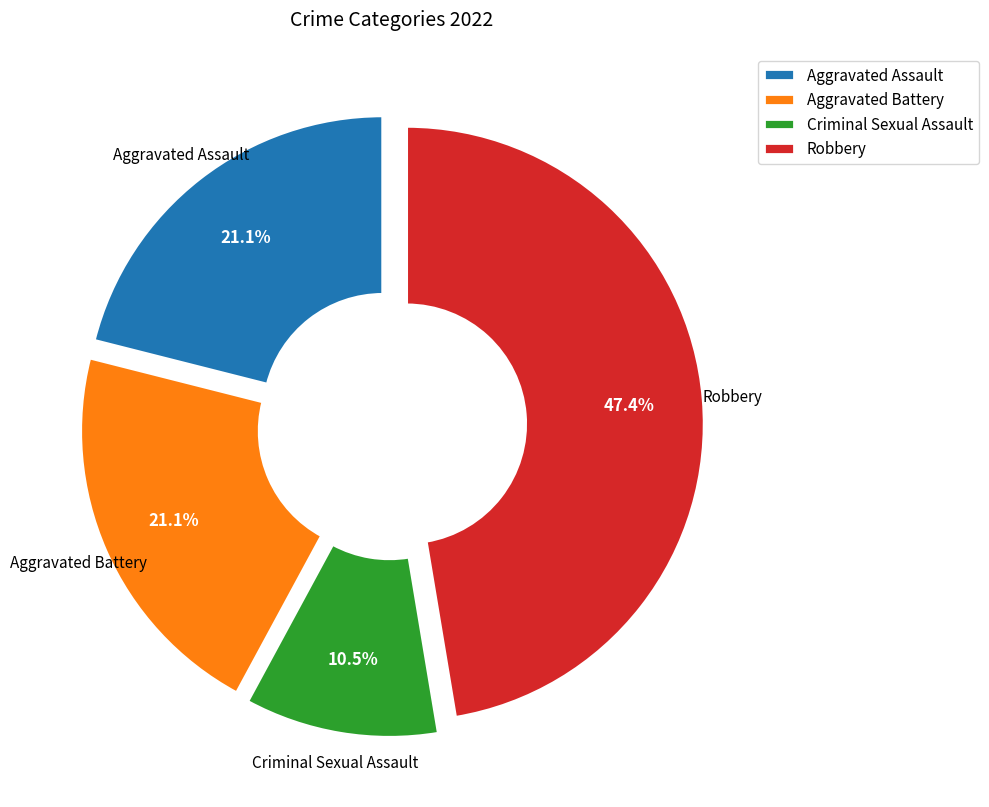

Which has a higher value, Criminal Sexual Assault or Aggravated Battery?

Aggravated Battery